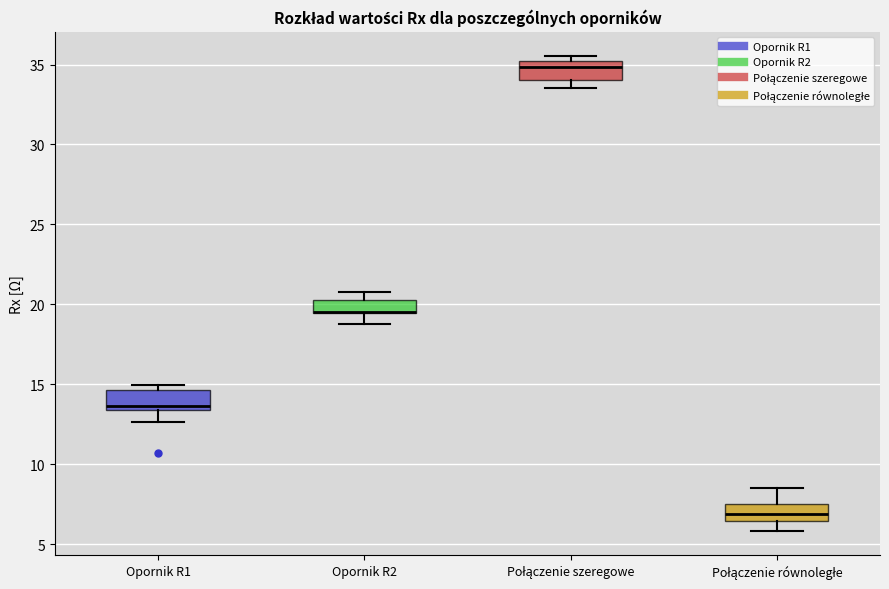

Reading left to right, transcribe this box plot: for each box, give where its median line is, the range the box spans, and where its two whiskers end, as read against the y-axis. The values are not printed on the chart, so give them approximately, as read against the axis.

Opornik R1: median 13.5 (just above the box's lower edge), box 13.5 to 14.5, whiskers 12.5 to 15.0
Opornik R2: median 19.5 (drawn on the box's lower edge), box 19.5 to 20.5, whiskers 19.0 to 21.0
Połączenie szeregowe: median 35.0 (just below the box's upper edge), box 34.0 to 35.0, whiskers 33.5 to 35.5
Połączenie równoległe: median 7.0, box 6.5 to 7.5, whiskers 6.0 to 8.5